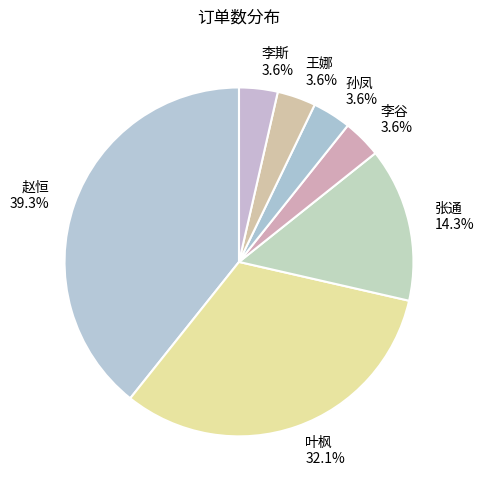

To the nearest percent, what is the difference between the 赵恒 and 张通 slice percentages?

25%